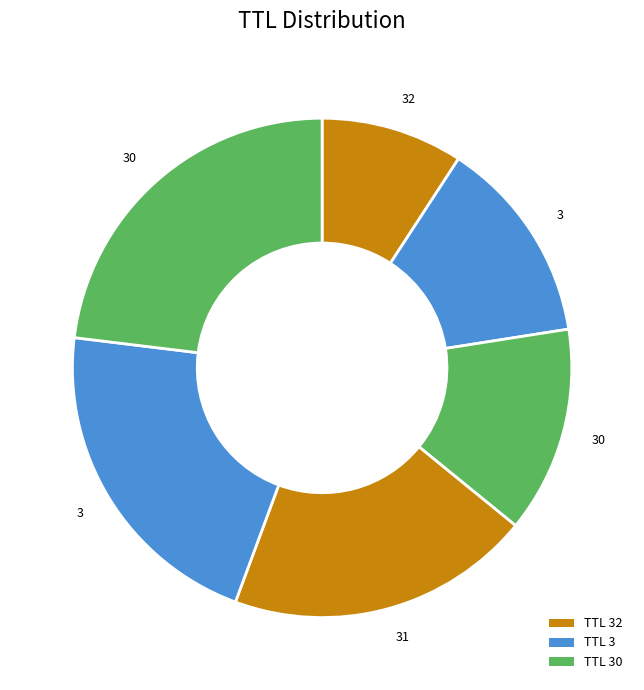

Count the number of slices in the pie.

6